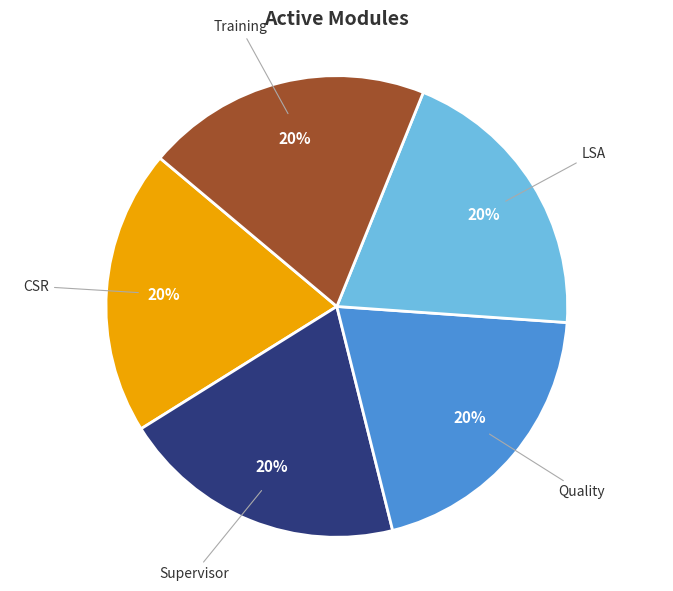

To the nearest percent, what is the difference between the largest and smallest slice percentages?

0%